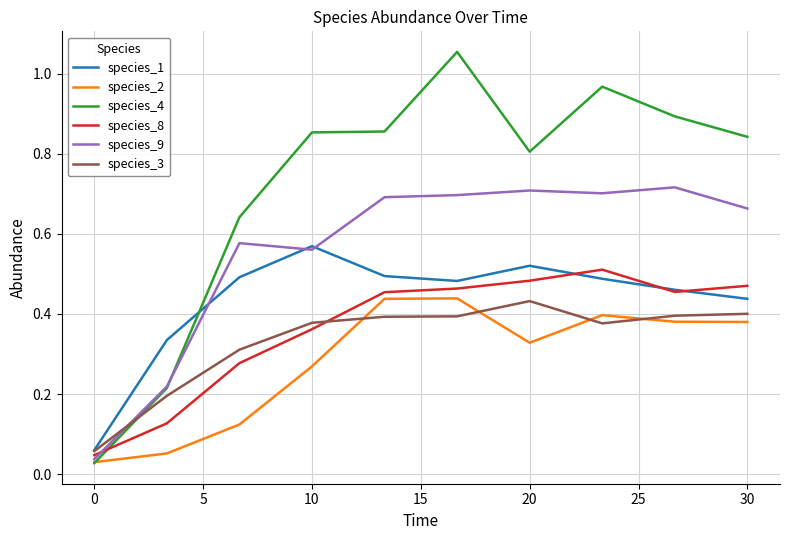

After their last crossing, which series has the higher values: species_9 or species_3?

species_9